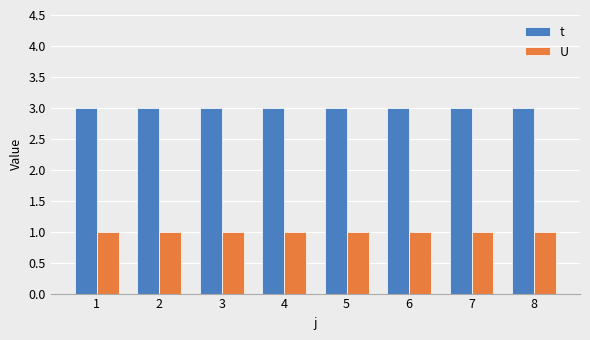

What is the maximum value shown in the chart?

3